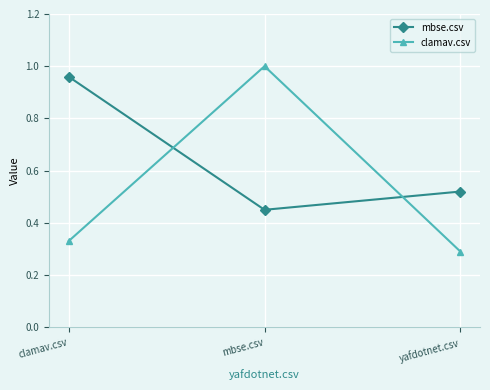

Which series changed the most between mbse.csv and yafdotnet.csv?

clamav.csv